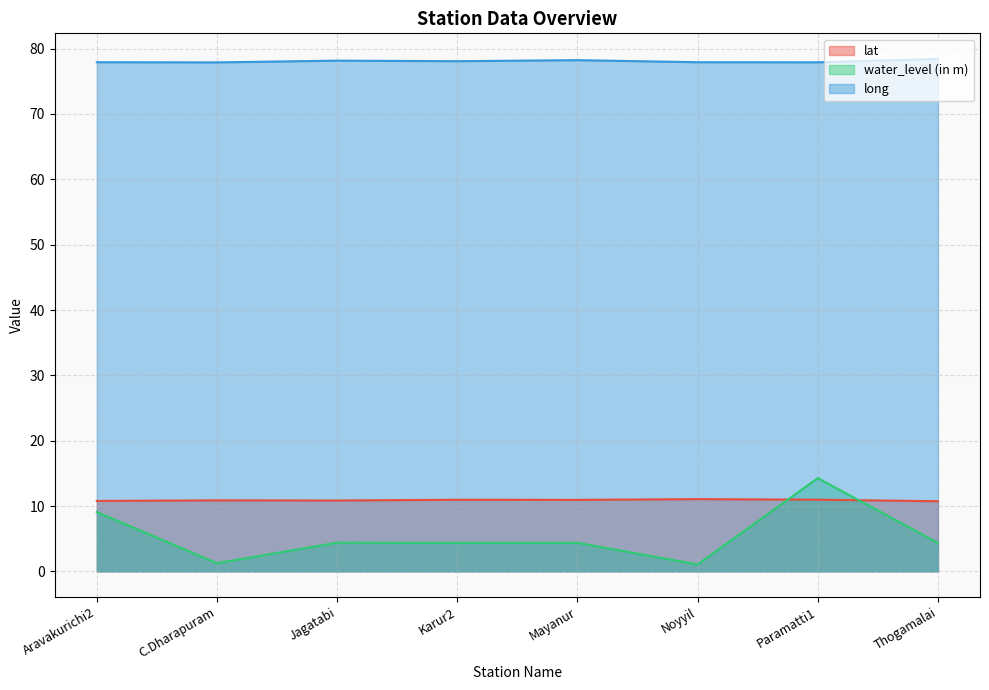

How many values in the long series exceed 78?

4